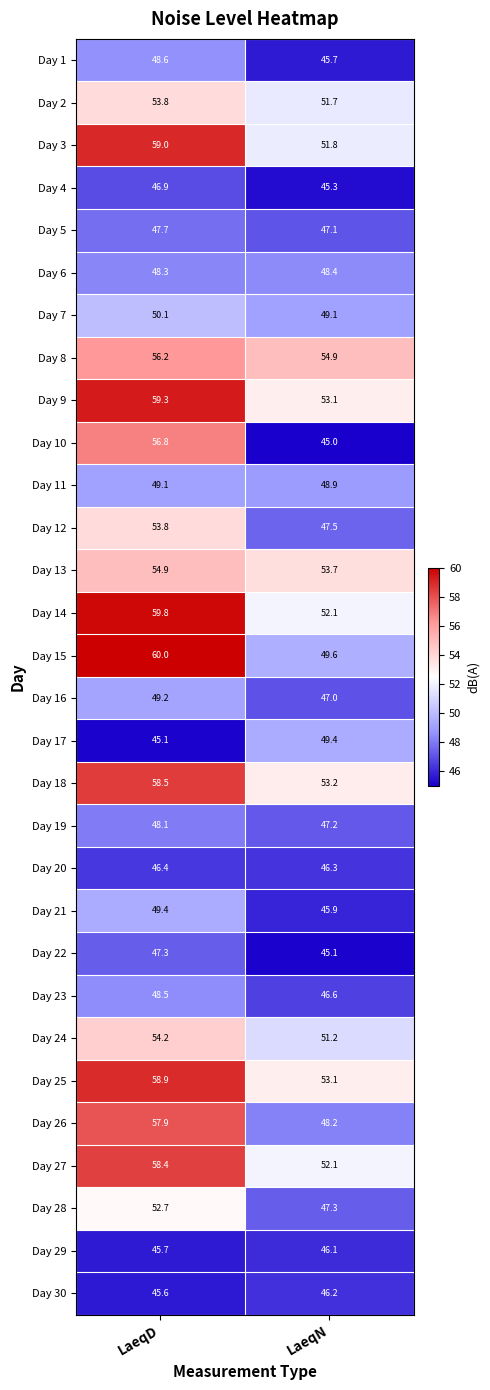

At which category is the sum across all series the highest?

LaeqD